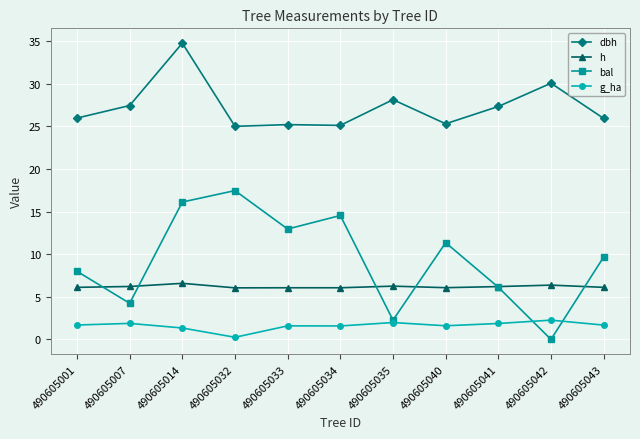

What is the difference between the maximum and minimum values in the h series?

0.5